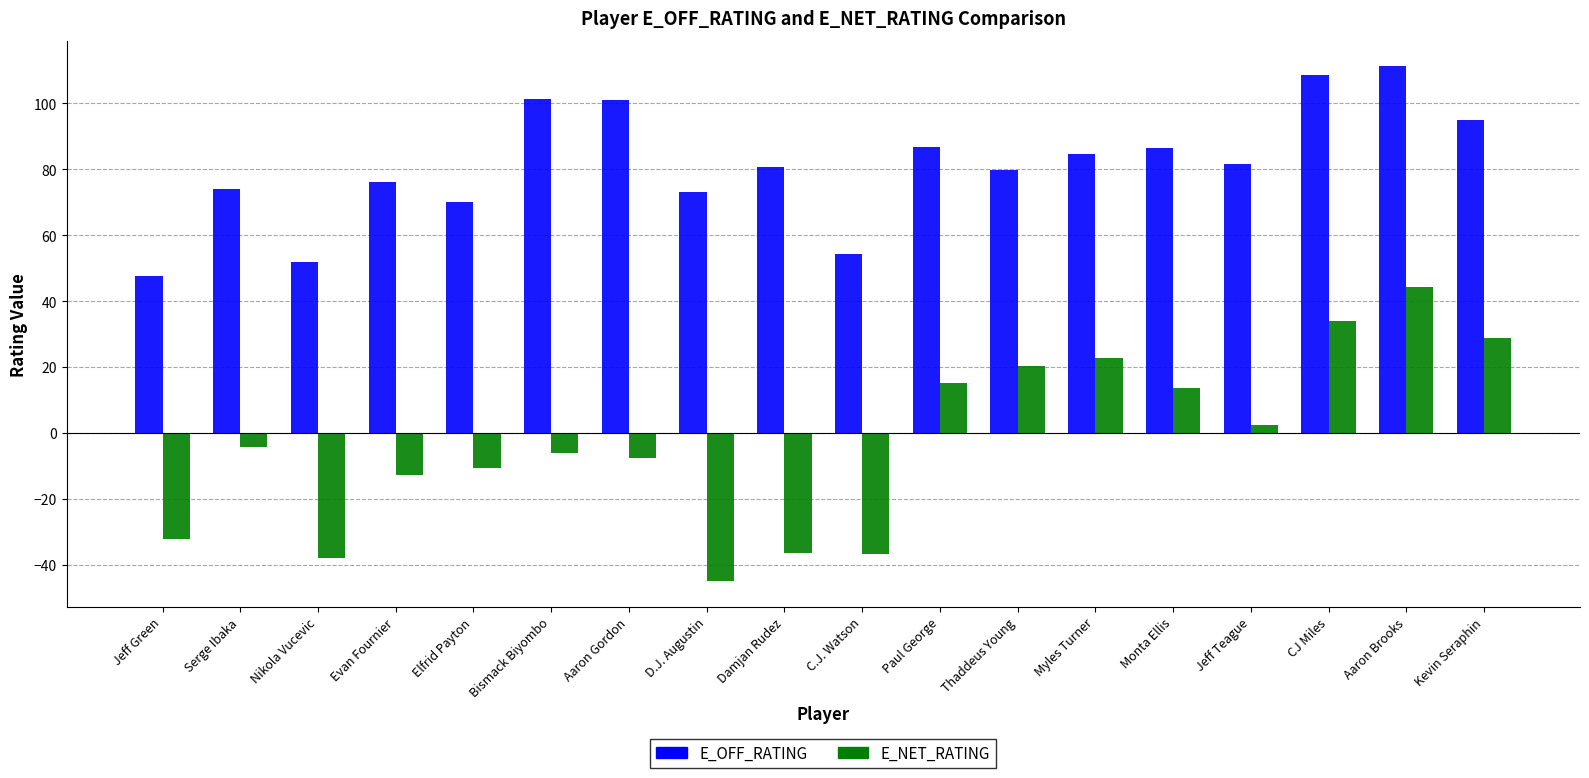

The value of E_OFF_RATING at Monta Ellis is 25.3. True or false?

False